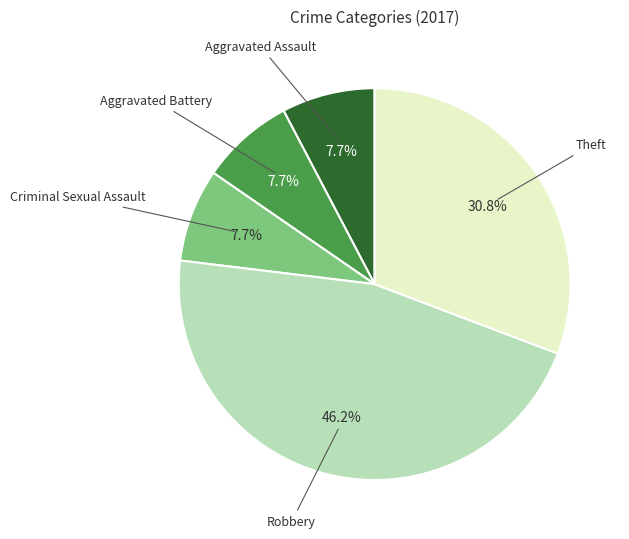

Is there a majority slice in this chart?

No